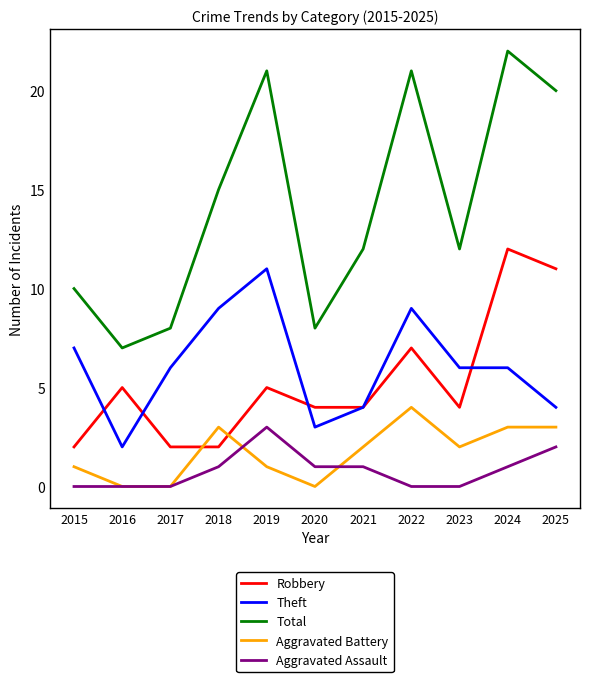

Between 2020 and 2021, which series saw the biggest shift?

Total